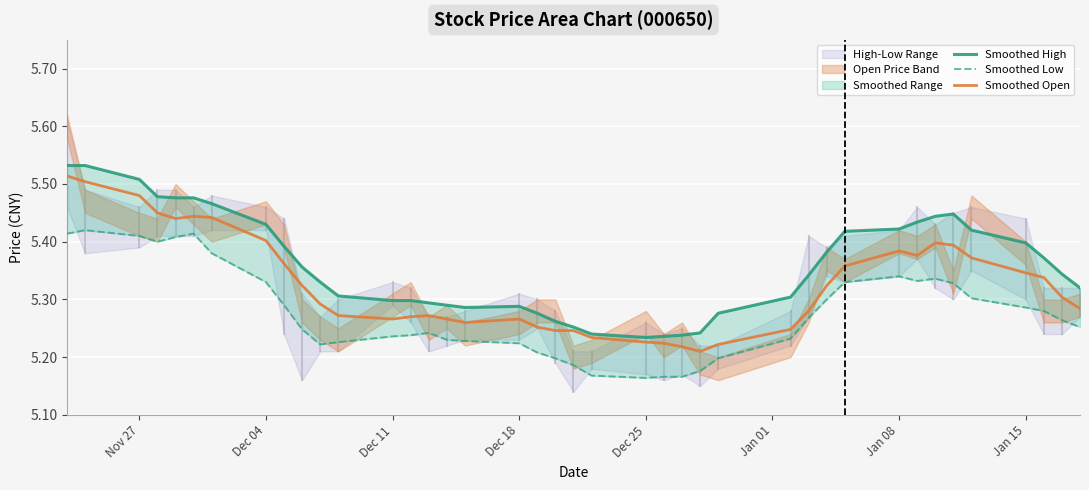

What is the lowest value of the Smoothed High series?

5.2